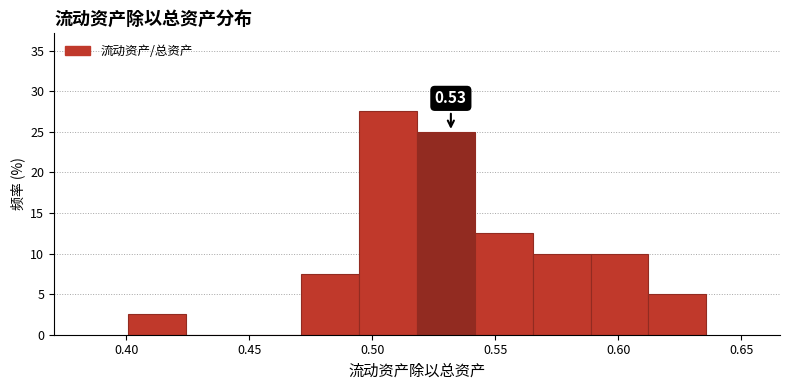

Which range on the x-axis has the tallest bar?

0.495 to 0.520